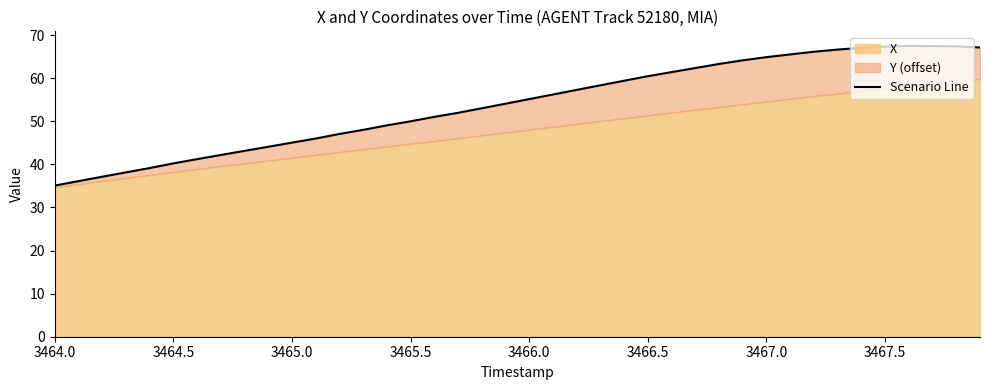

What position from the right is 3465.5?

37